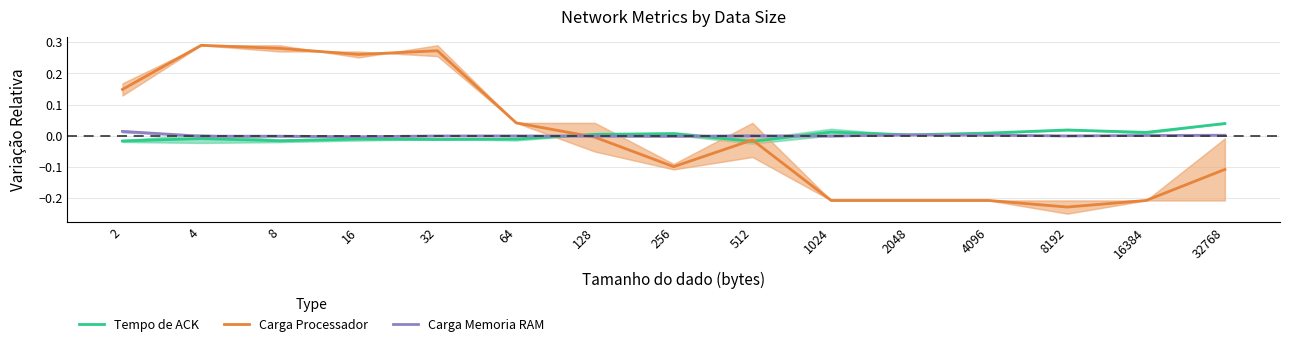

True or false: Carga Memoria RAM has more than 2 interior local peaks.

True